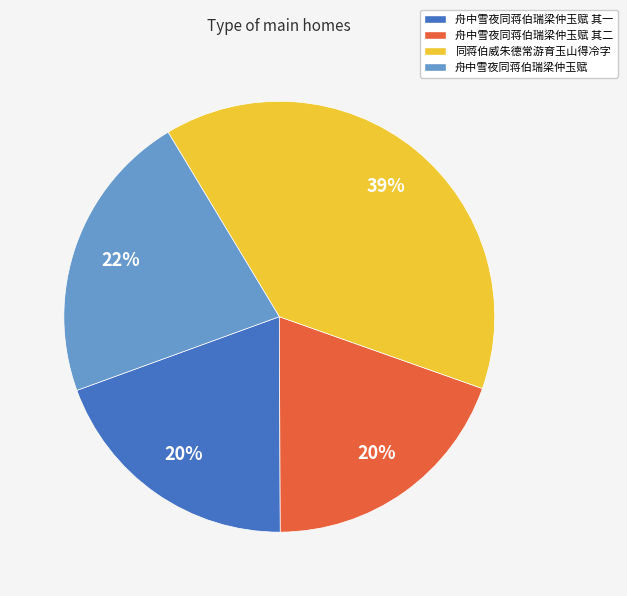

Between 同蒋伯威朱德常游育玉山得冷字 and 舟中雪夜同蒋伯瑞梁仲玉赋, which is larger?

同蒋伯威朱德常游育玉山得冷字